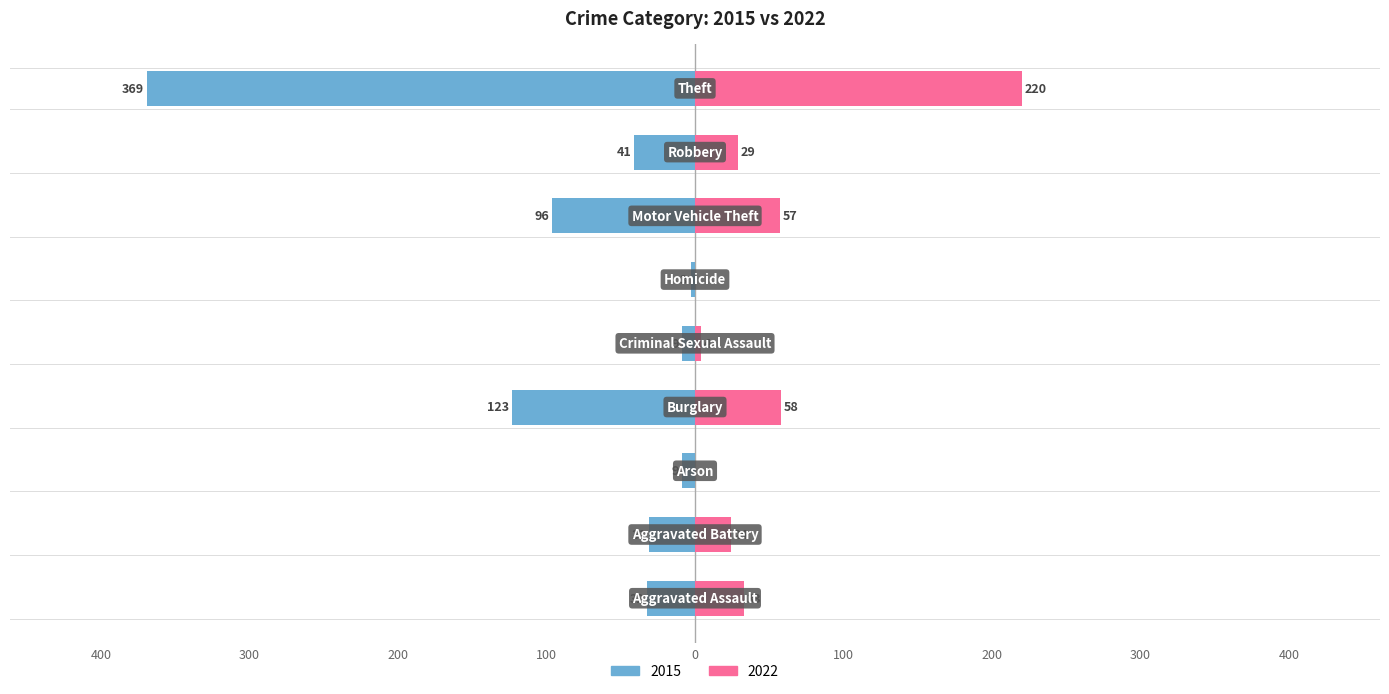

What is the value of the 2015 bar at the 3rd from the left?

-9